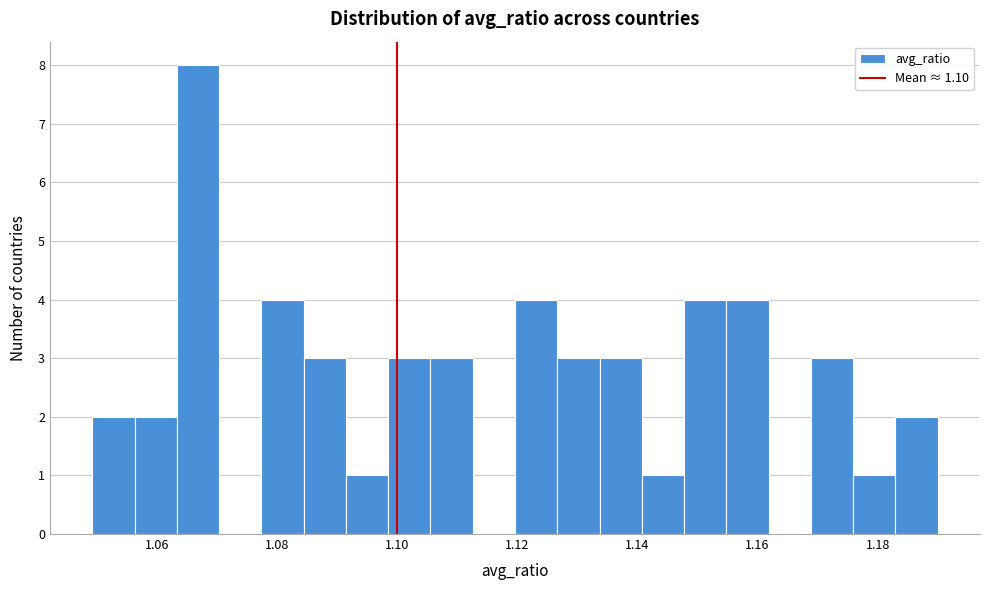

Read against the x-axis, roughly where is the centre of the tallest bar?

1.066